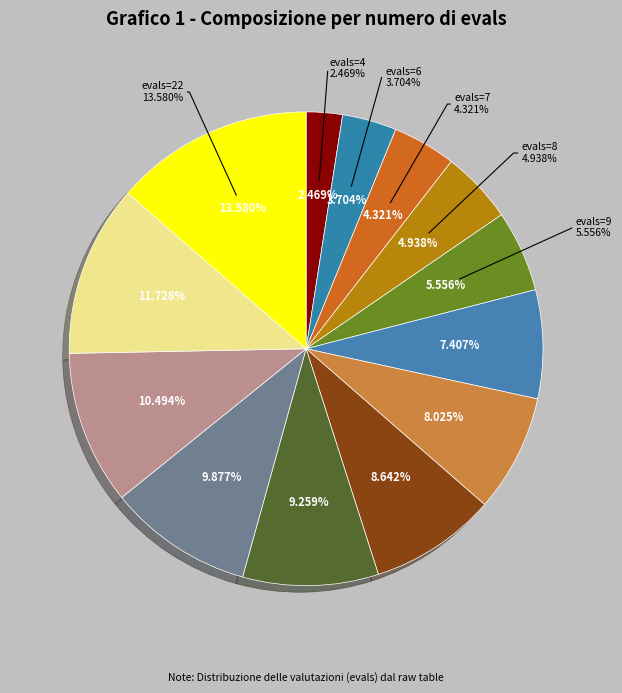

What percentage is the evals=19 slice, to the nearest percent?

12%